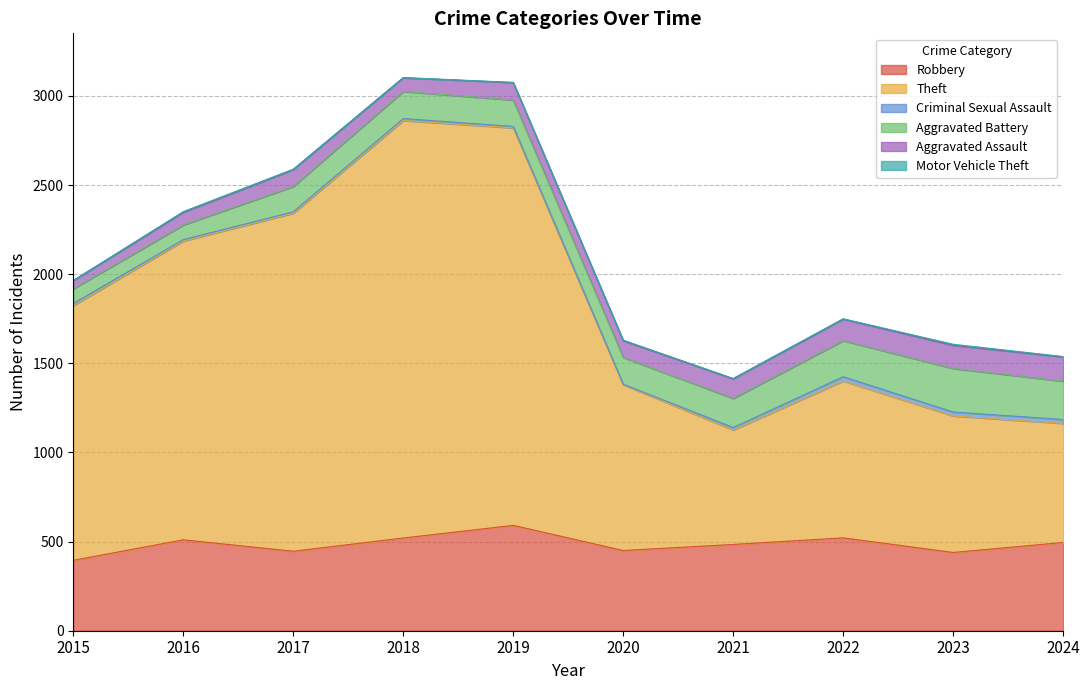

What are all the series names shown in the legend?

Robbery, Theft, Criminal Sexual Assault, Aggravated Battery, Aggravated Assault, Motor Vehicle Theft